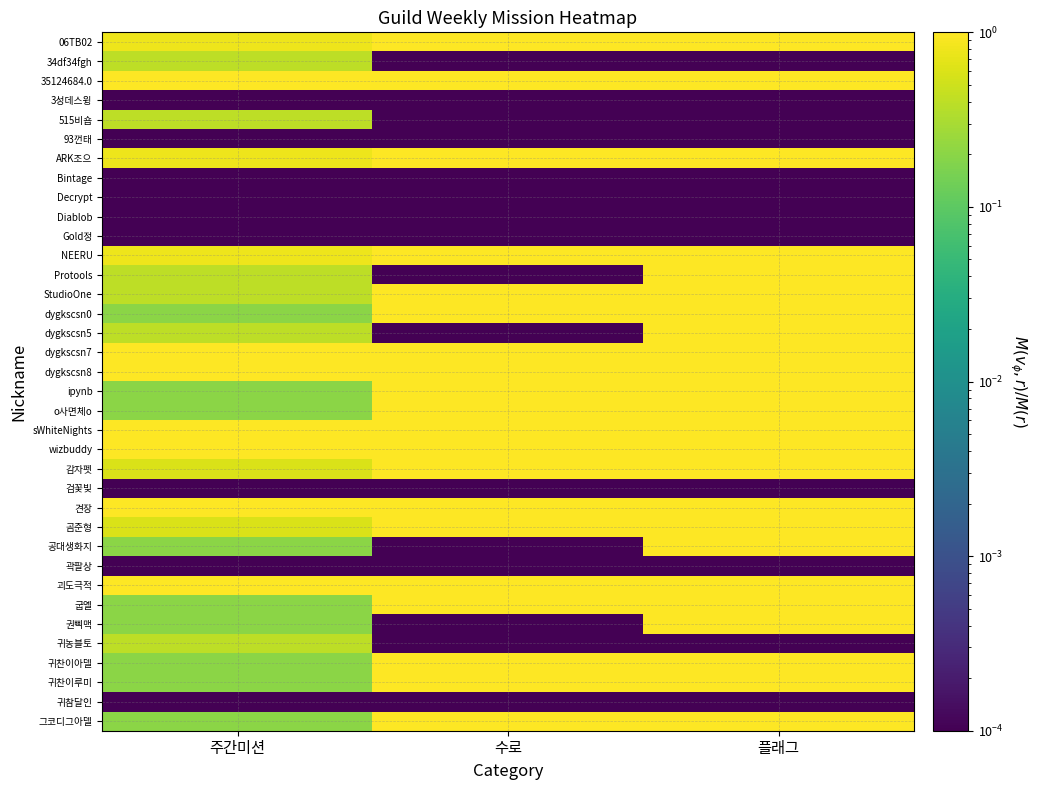

At which category does the chart reach its minimum across all series?

수로